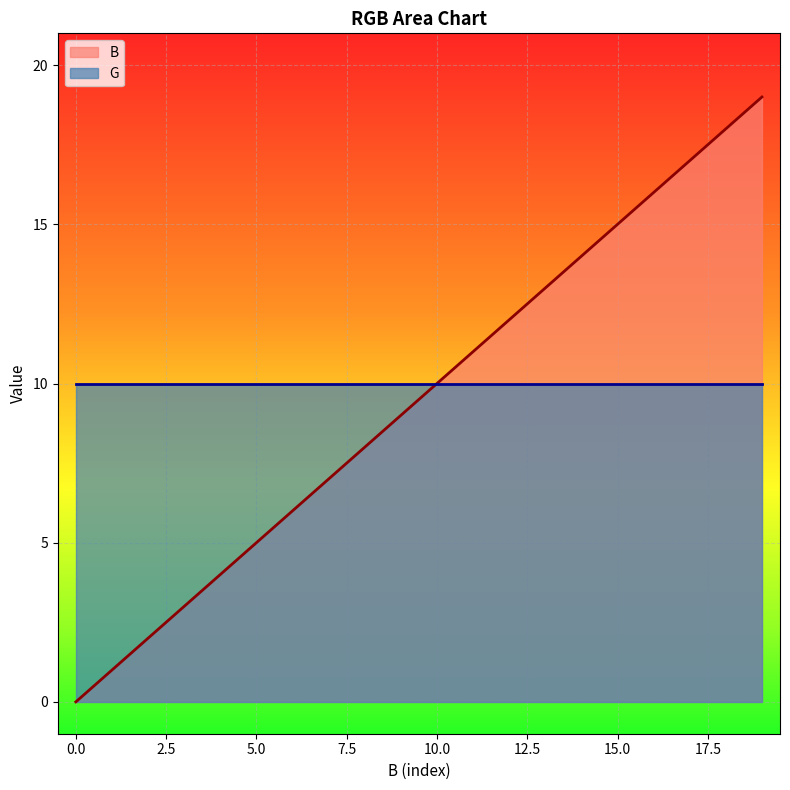

True or false: G has a value of 2 at 5.0.

False